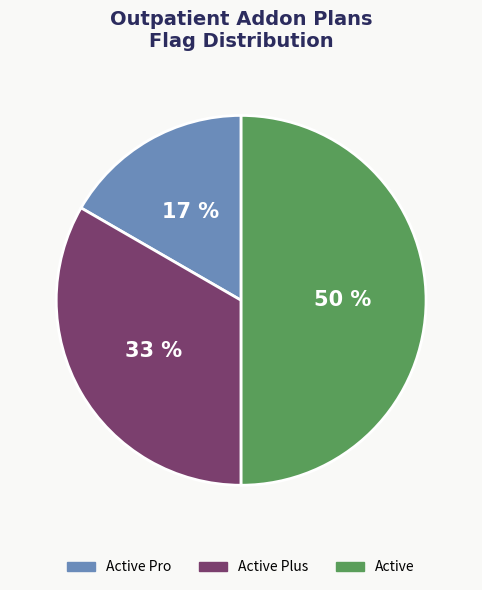

Which category has the biggest portion of the pie?

Active